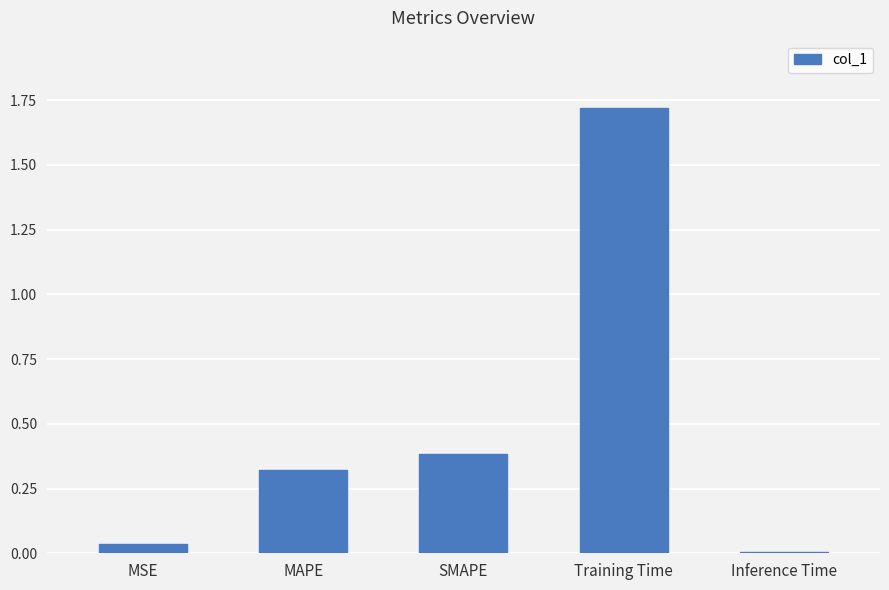

At which label is the value closest to 0?

Inference Time